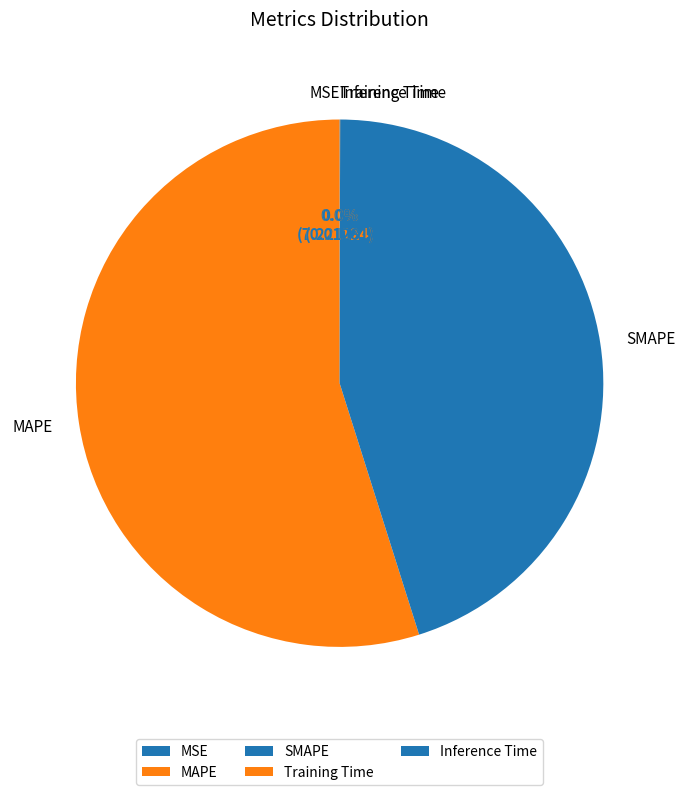

Is there any slice that represents more than half of the pie?

Yes